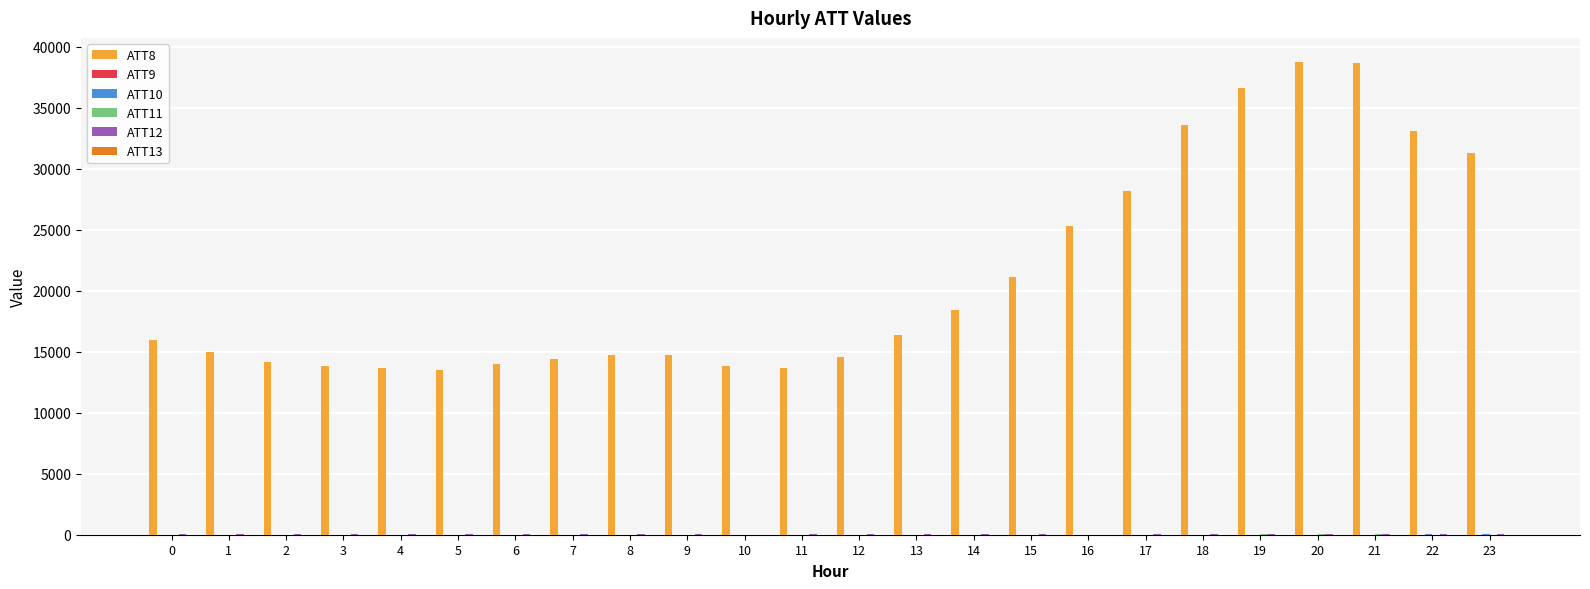

What is the value of the ATT10 bar at the 8th from the left?

16.7